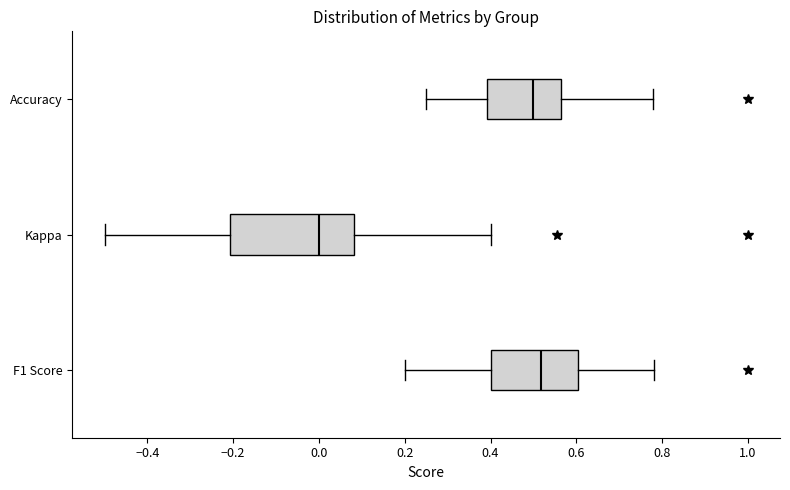

Reading bottom to top, transcribe this box plot: for each box, give where its median line is, the range the box spans, and where its two whiskers end, as read against the x-axis. The values are not printed on the chart, so give them approximately, as read against the axis.

F1 Score: median 0.52, box 0.40 to 0.60, whiskers 0.20 to 0.78
Kappa: median 0.00, box -0.20 to 0.08, whiskers -0.50 to 0.40
Accuracy: median 0.50, box 0.40 to 0.56, whiskers 0.26 to 0.78